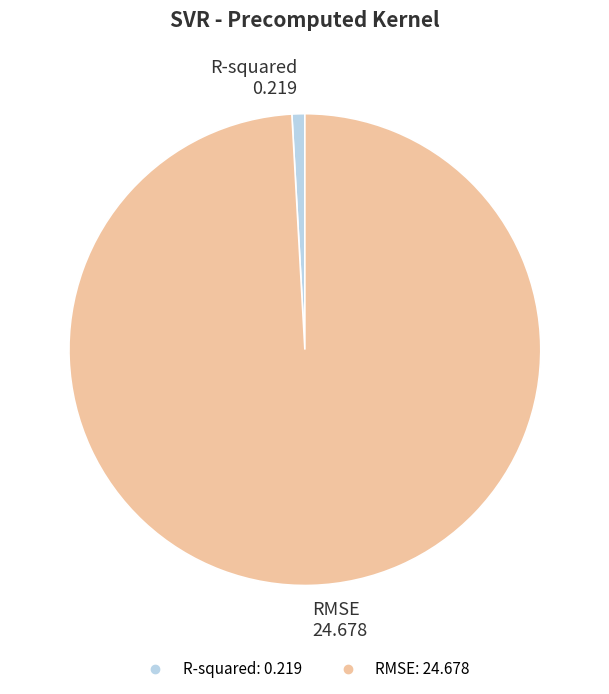

Does any single category account for the majority?

Yes